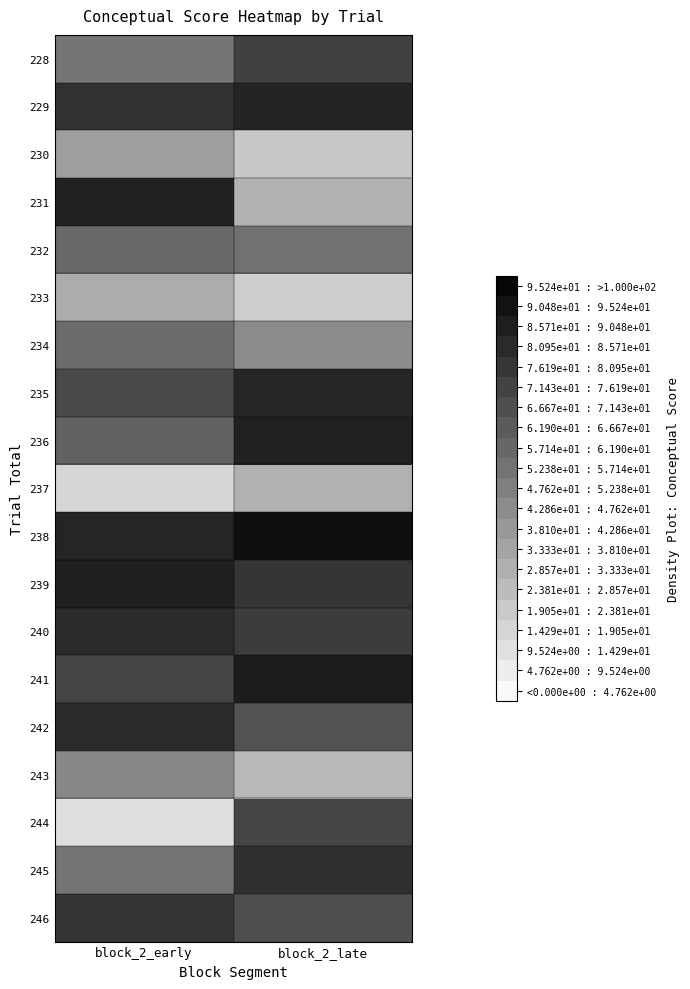

How many data points does each series have?

2